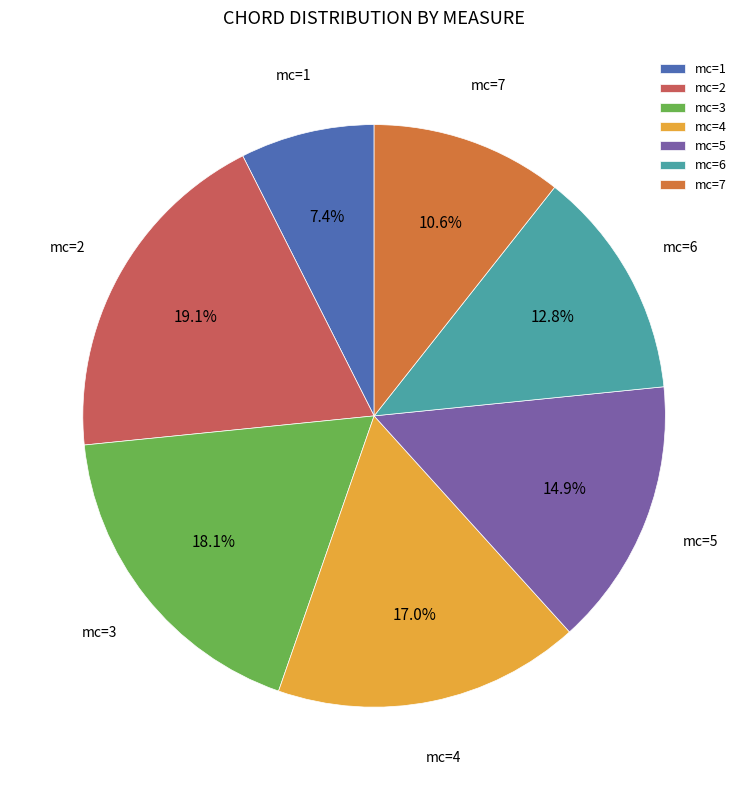

Count the number of slices in the pie.

7